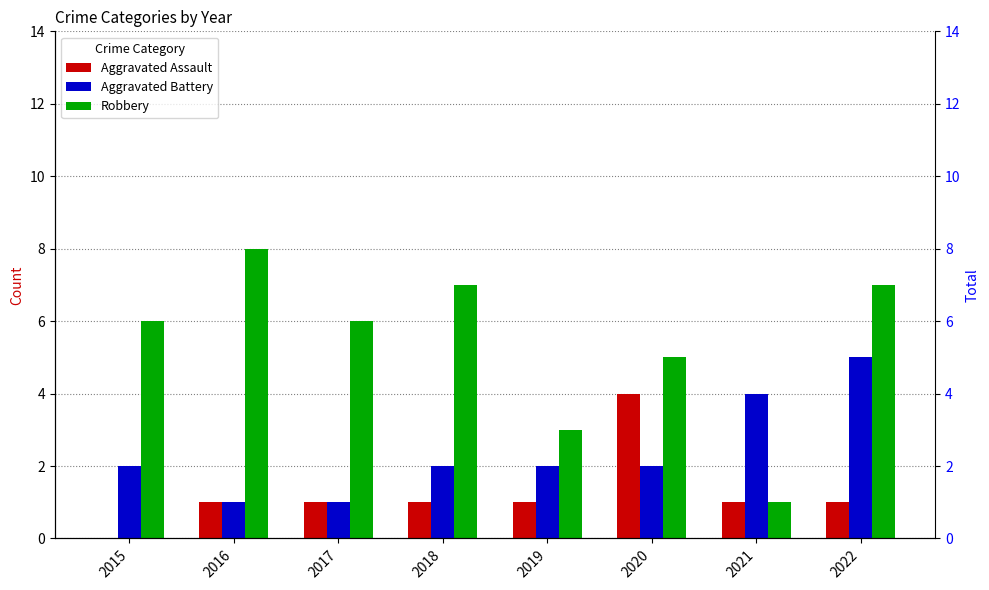

Which series has the largest range (max minus min)?

Robbery